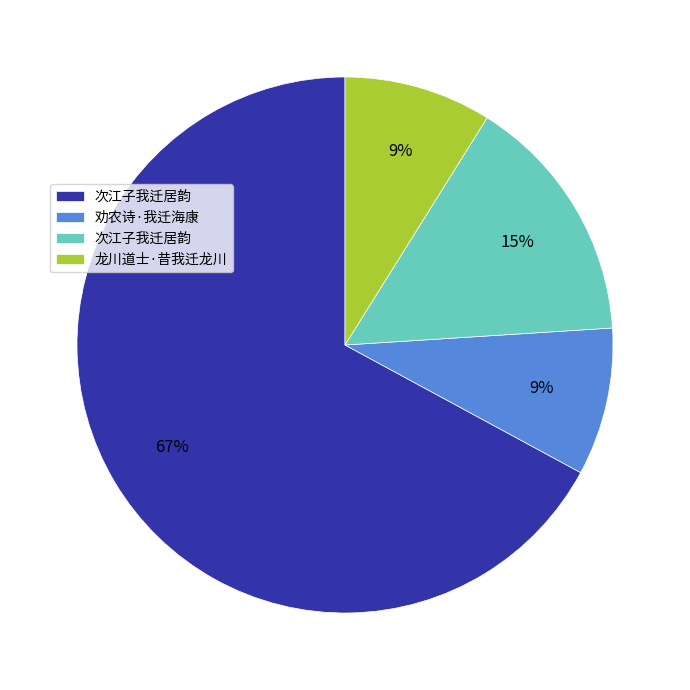

Count the number of slices in the pie.

4